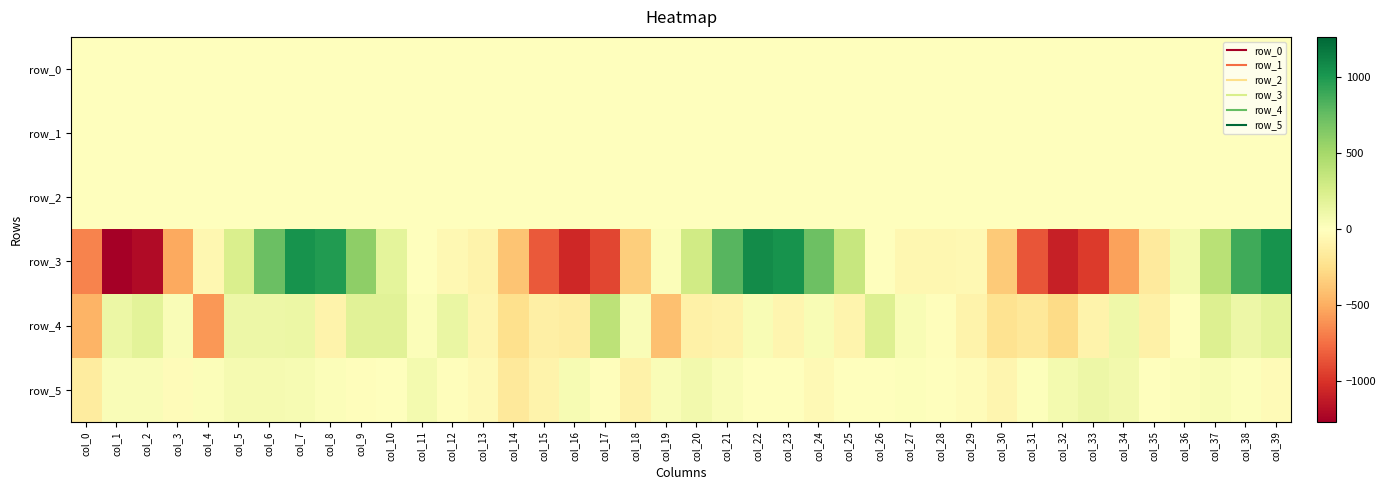

At which label does row_0 reach its minimum?

col_19